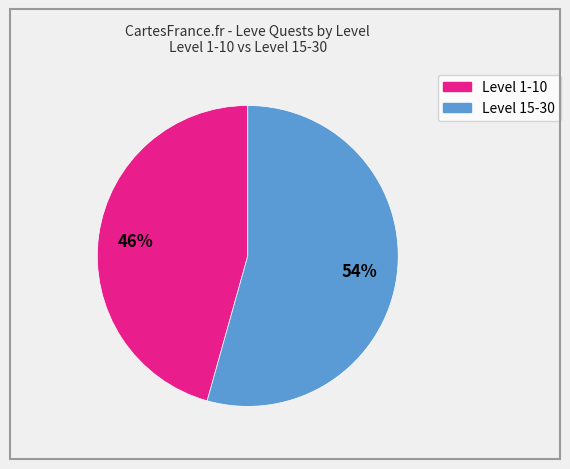

Is there a majority slice in this chart?

Yes